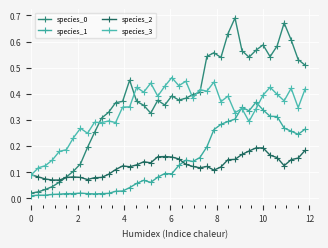

What is the difference between the second highest and second lowest values in the species_0 series?

0.6